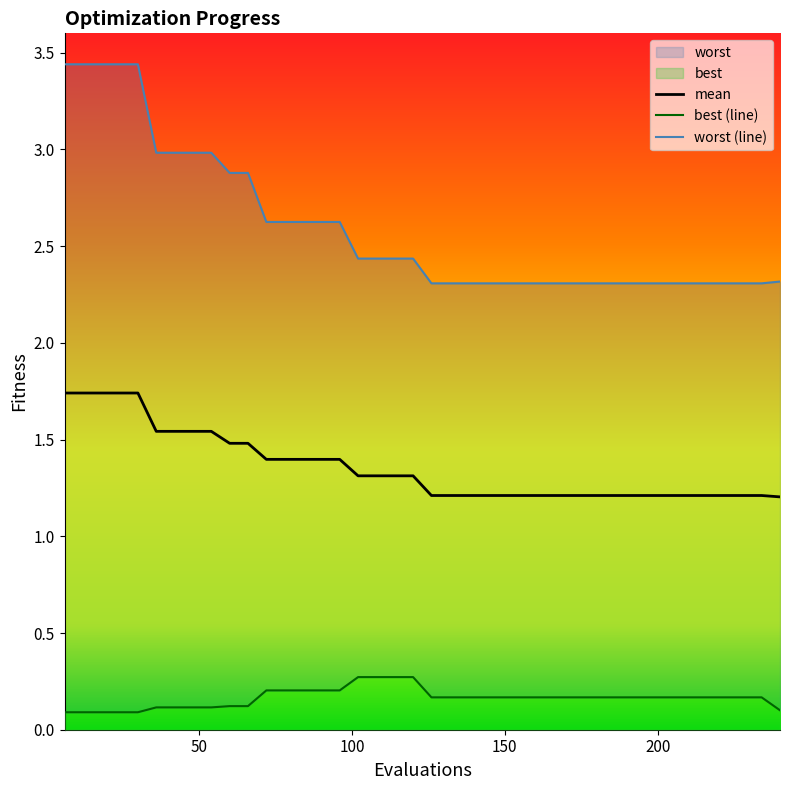

What is the sum of all best values?

6.5